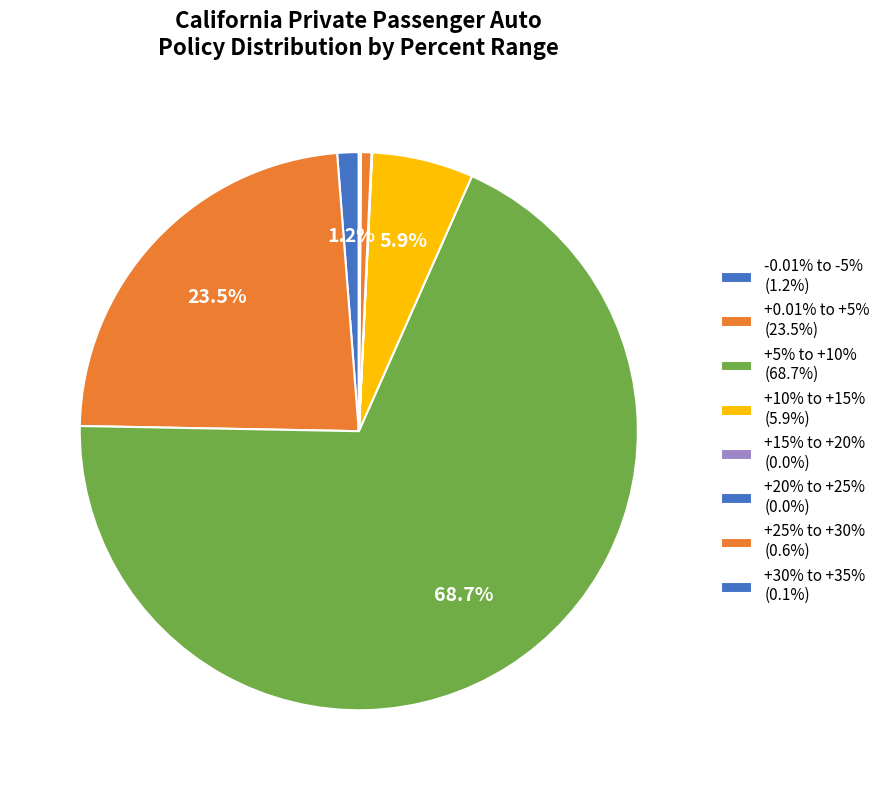

Which slice represents more than half of the pie?

+5% to +10%